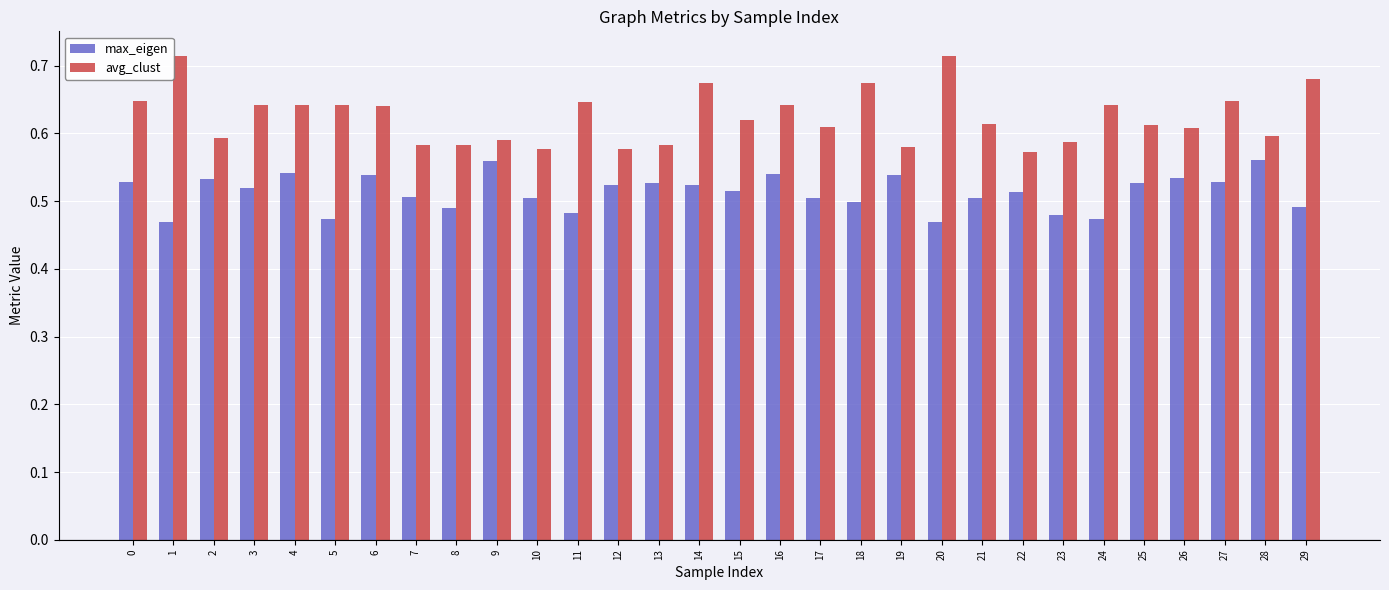

What is the sum of the max_eigen values at 3 and 26?

1.1